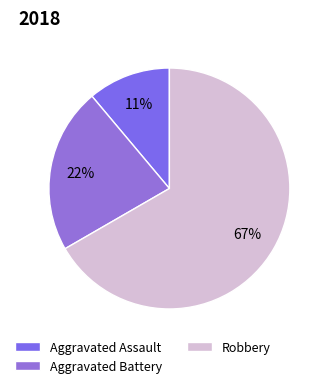

Which has a higher value, Aggravated Assault or Aggravated Battery?

Aggravated Battery